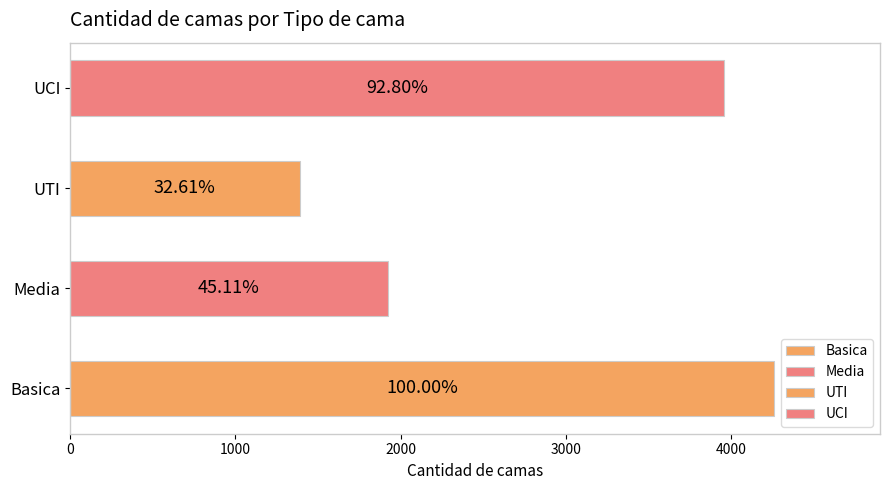

What are all the series names shown in the legend?

Basica, Media, UTI, UCI